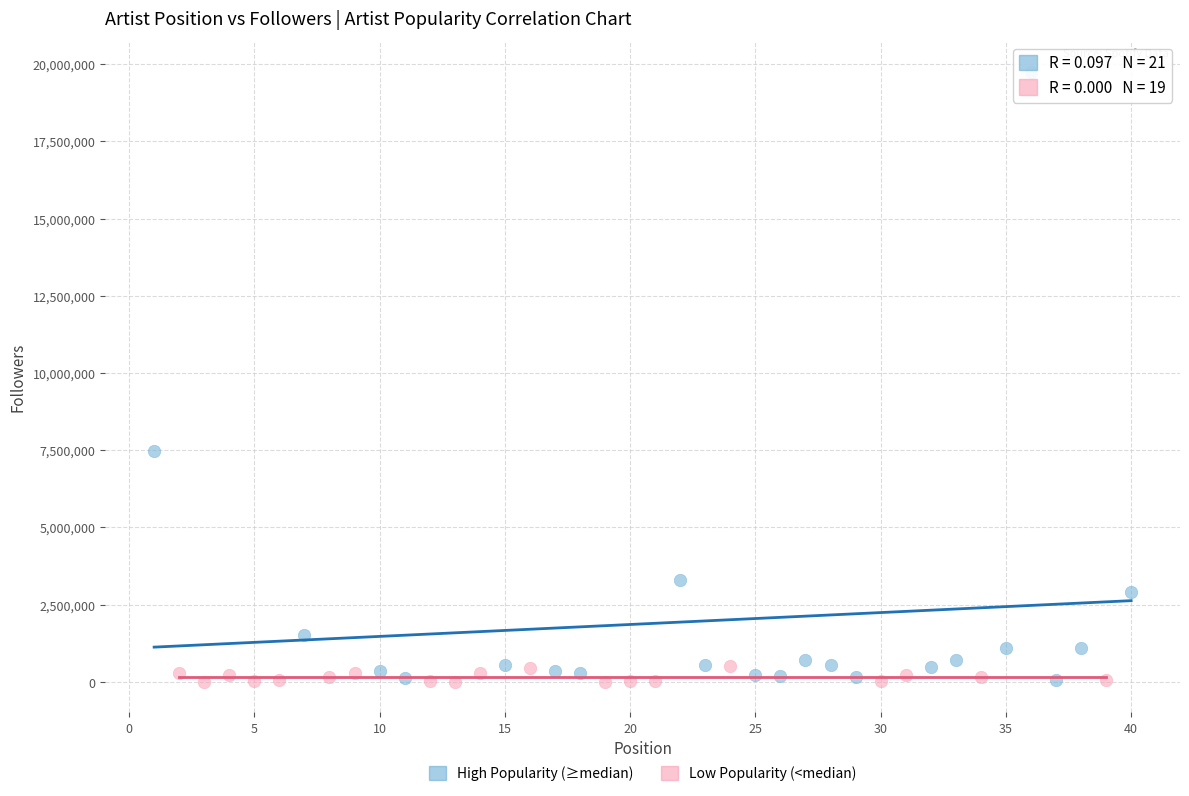

Which series reaches the maximum Y coordinate?

High Popularity (≥median)